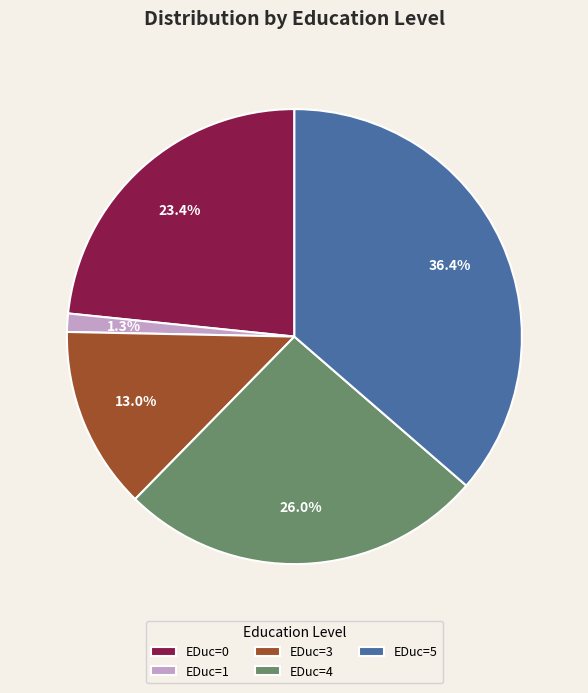

Between EDuc=4 and EDuc=5, which is larger?

EDuc=5